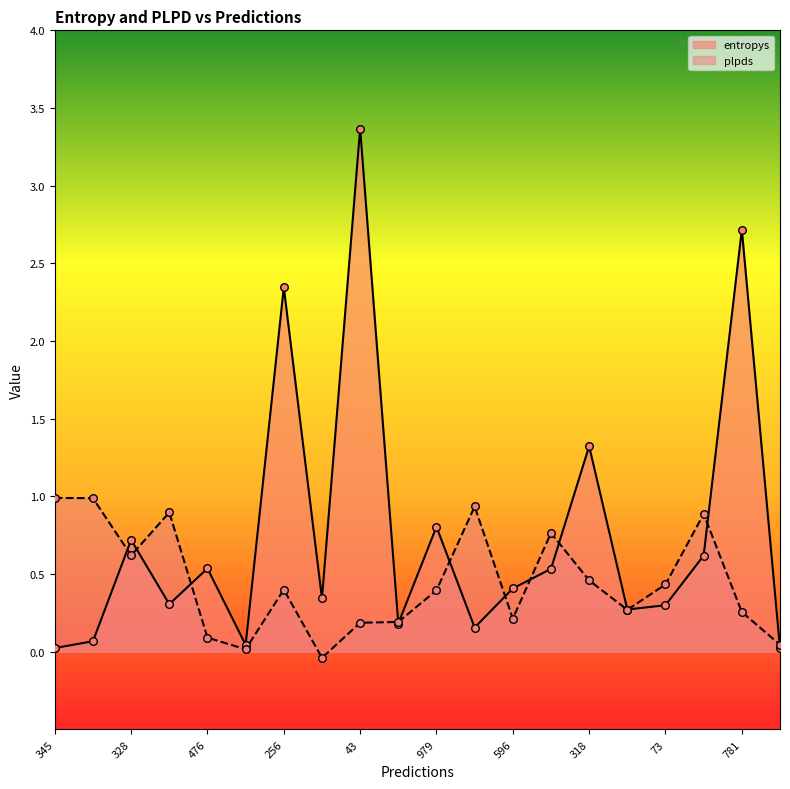

At which category is the sum across all series the highest?

43